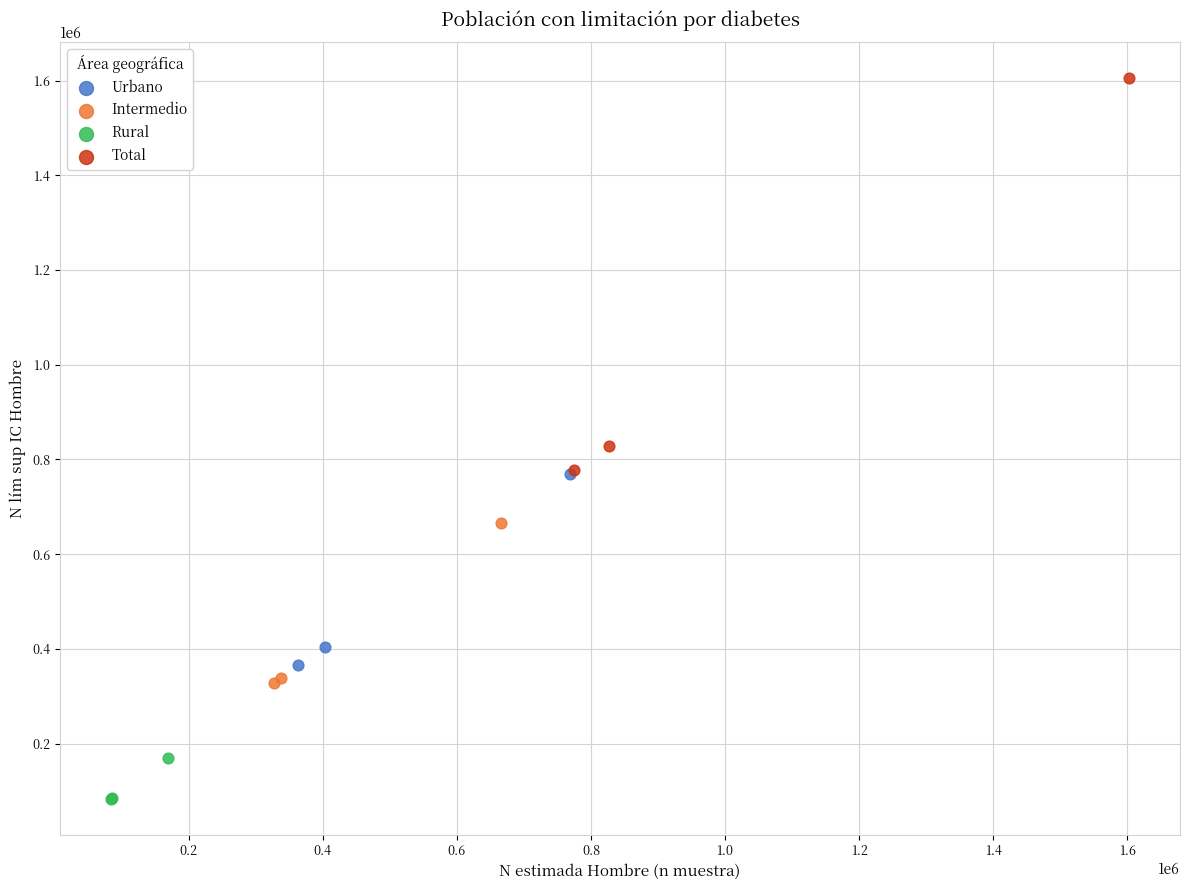

Which series reaches the maximum Y coordinate?

Total